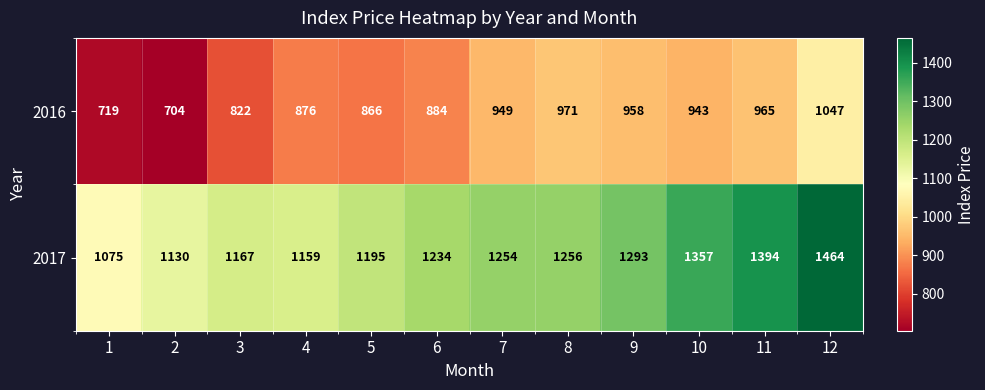

Rank the series by their average value, from lowest to highest.

2016, 2017